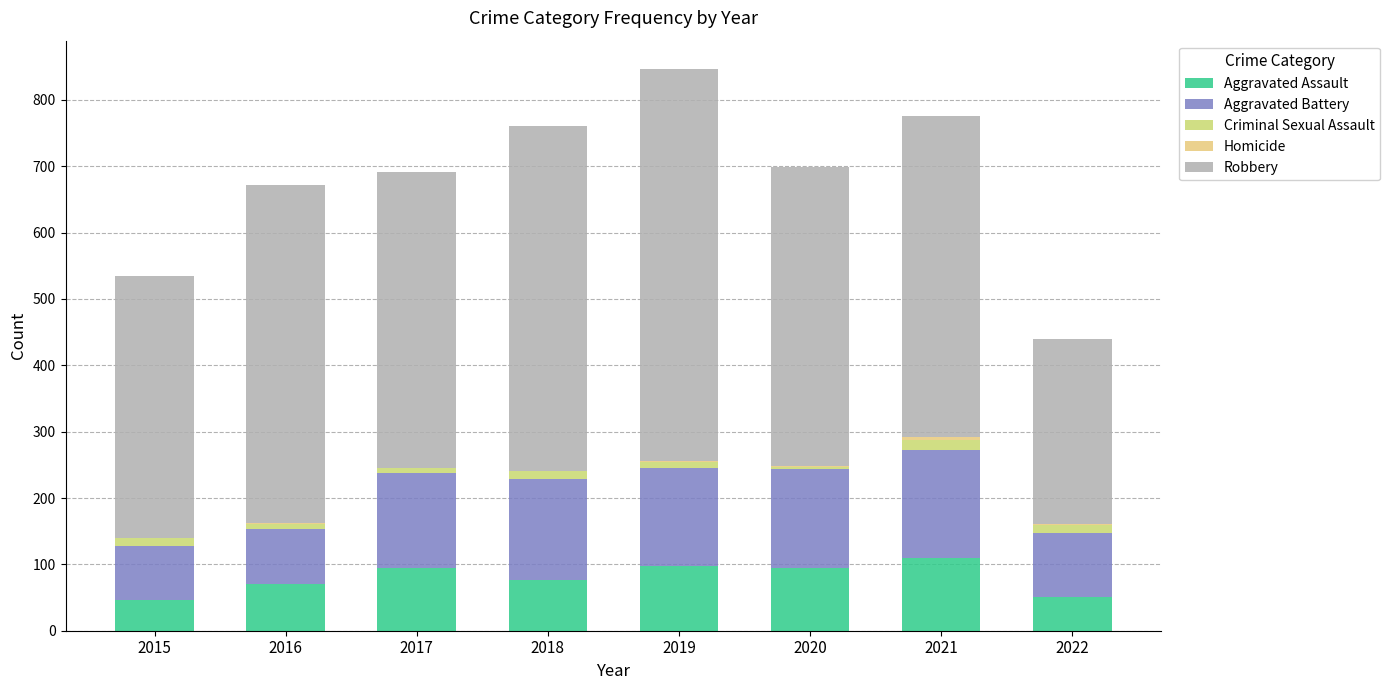

True or false: Robbery has a value of 591 at 2019.

True